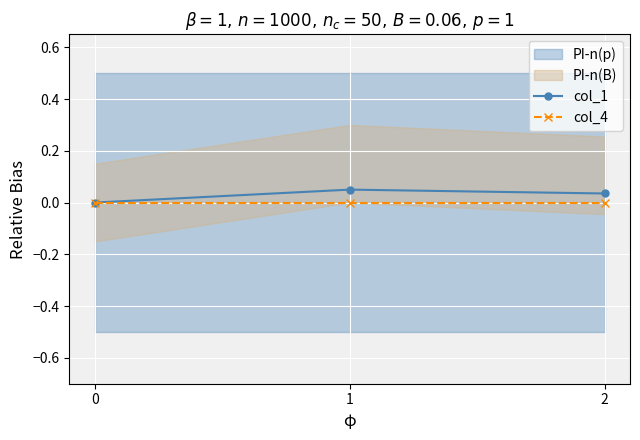

At which category is the sum across all series the highest?

1